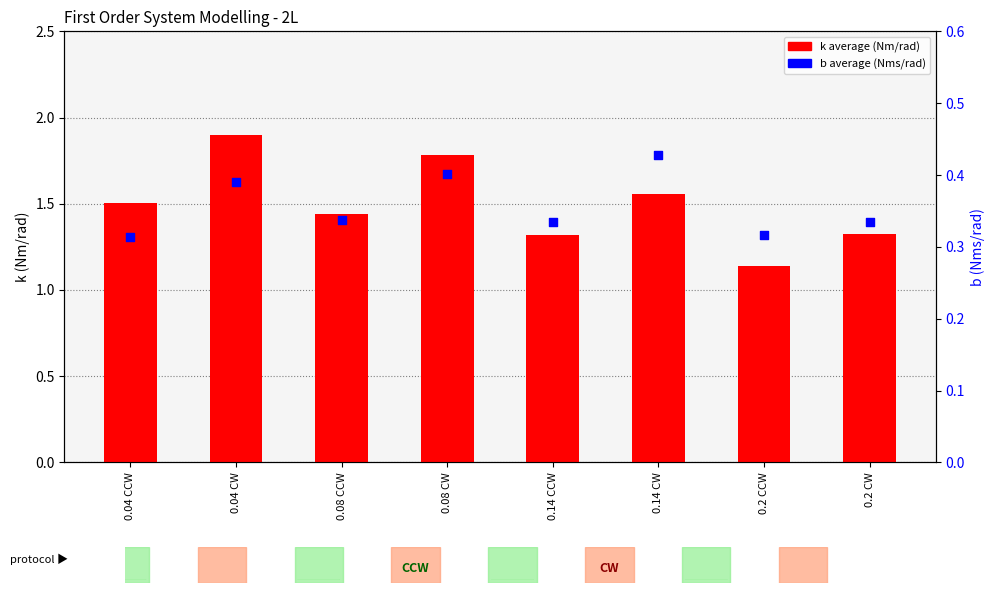

What are all the series names shown in the legend?

k average (Nm/rad), b average (Nms/rad)